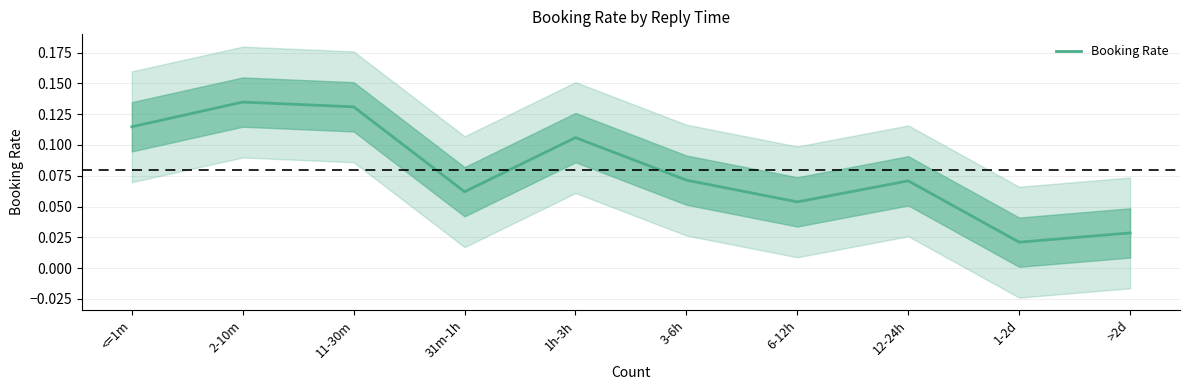

How many interior local peaks (higher than both neighbors) does the data have?

3